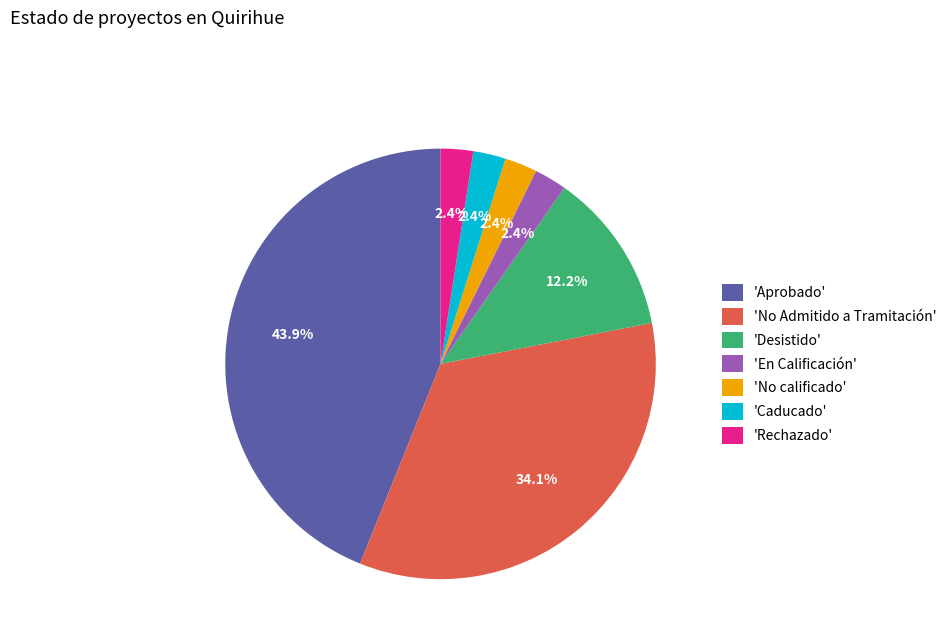

What is the largest slice in the pie chart?

'Aprobado'